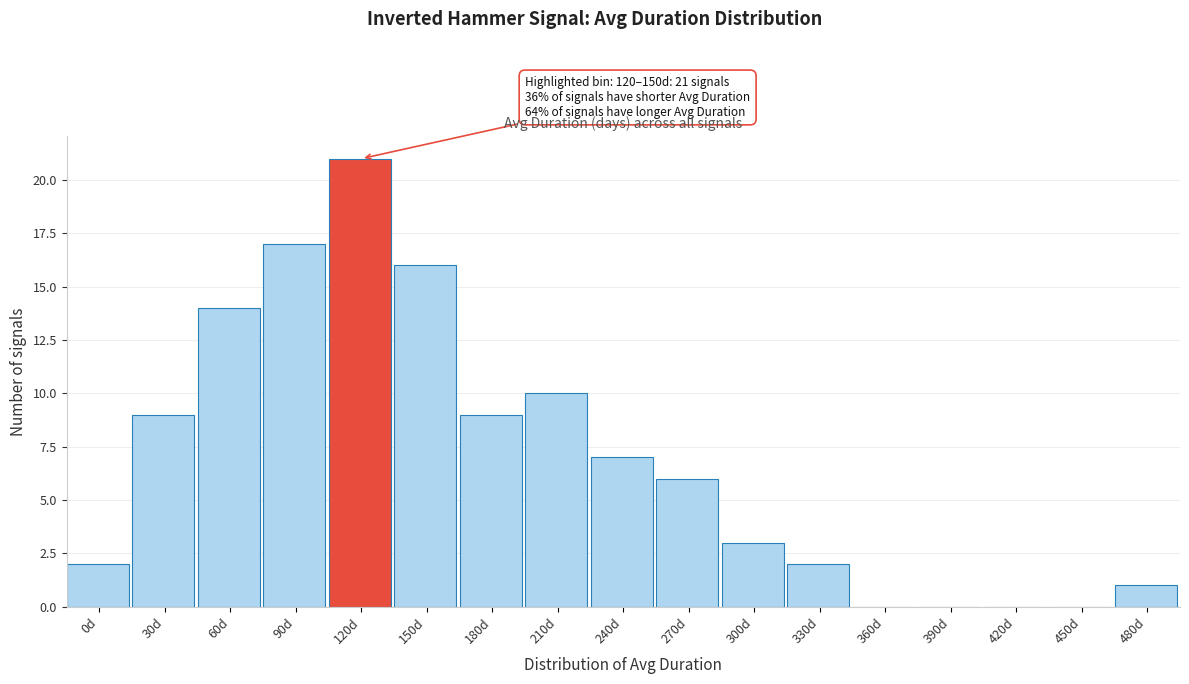

Reading right to left, extract all data points from this chart.

480d=1	450d=0	420d=0	390d=0	360d=0	330d=2	300d=3	270d=6	240d=7	210d=10	180d=9	150d=16	120d=21	90d=17	60d=14	30d=9	0d=2